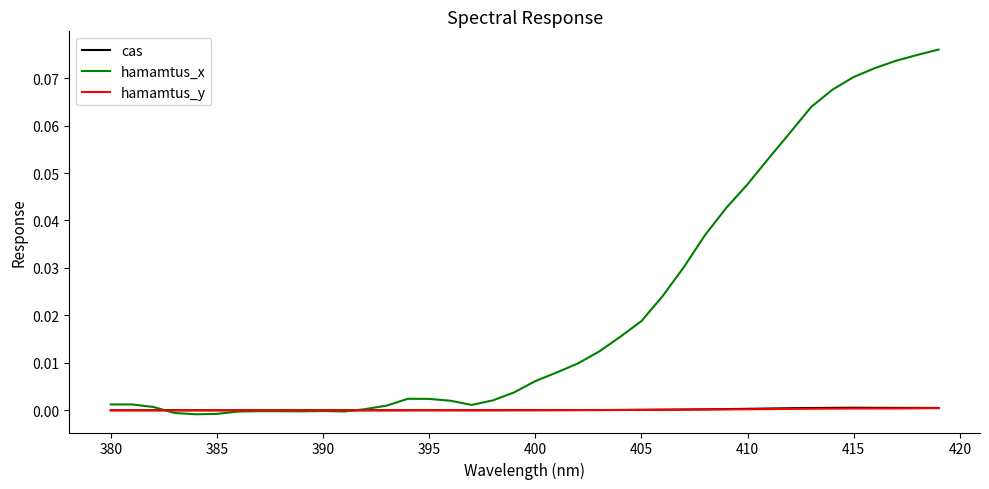

Which series has the widest spread of values?

hamamtus_x